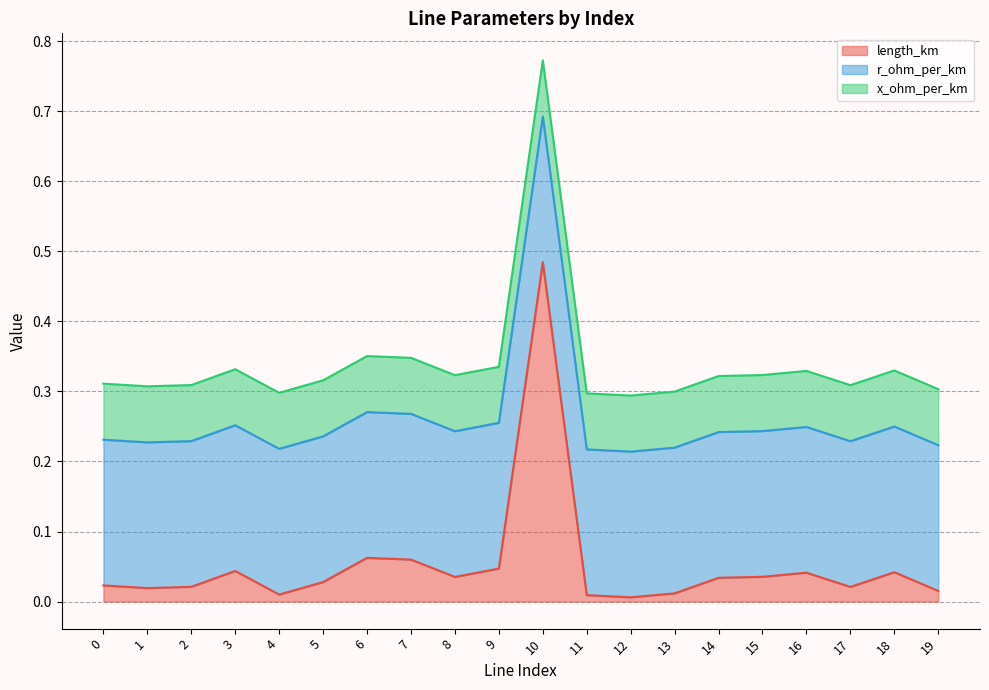

At which category is the sum across all series the highest?

10